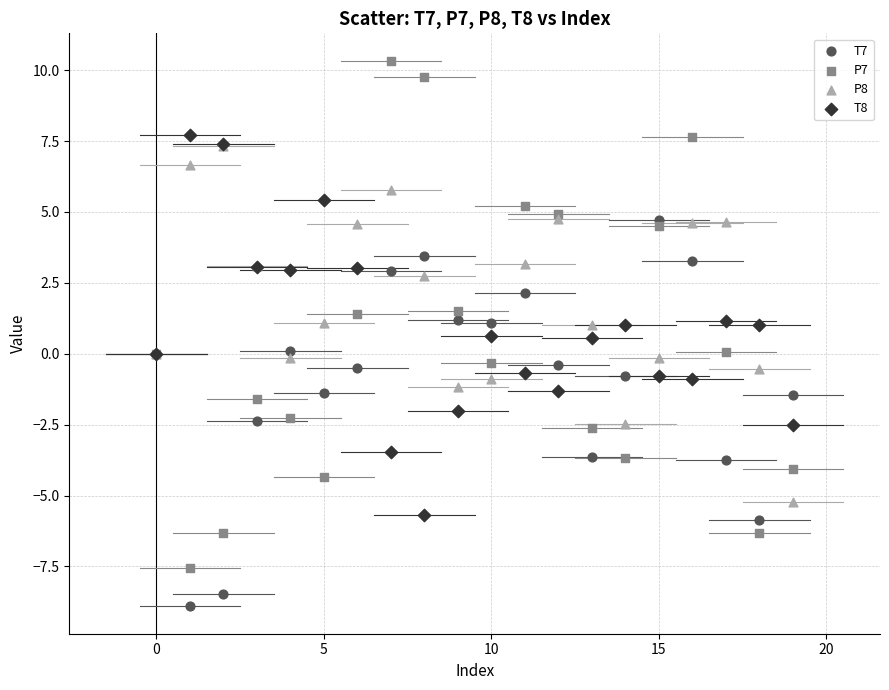

What are all the series names shown in the legend?

T7, P7, P8, T8